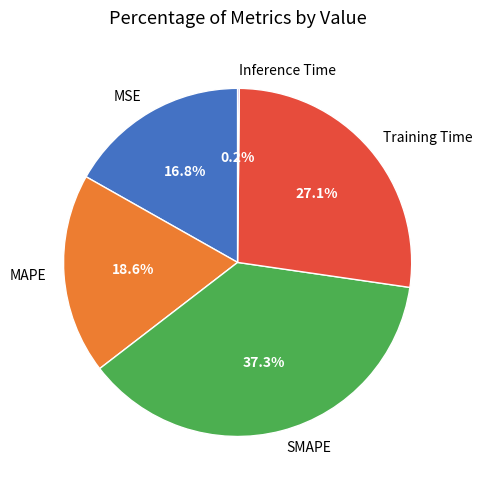

Combined, do MSE and Training Time account for over 50%?

No